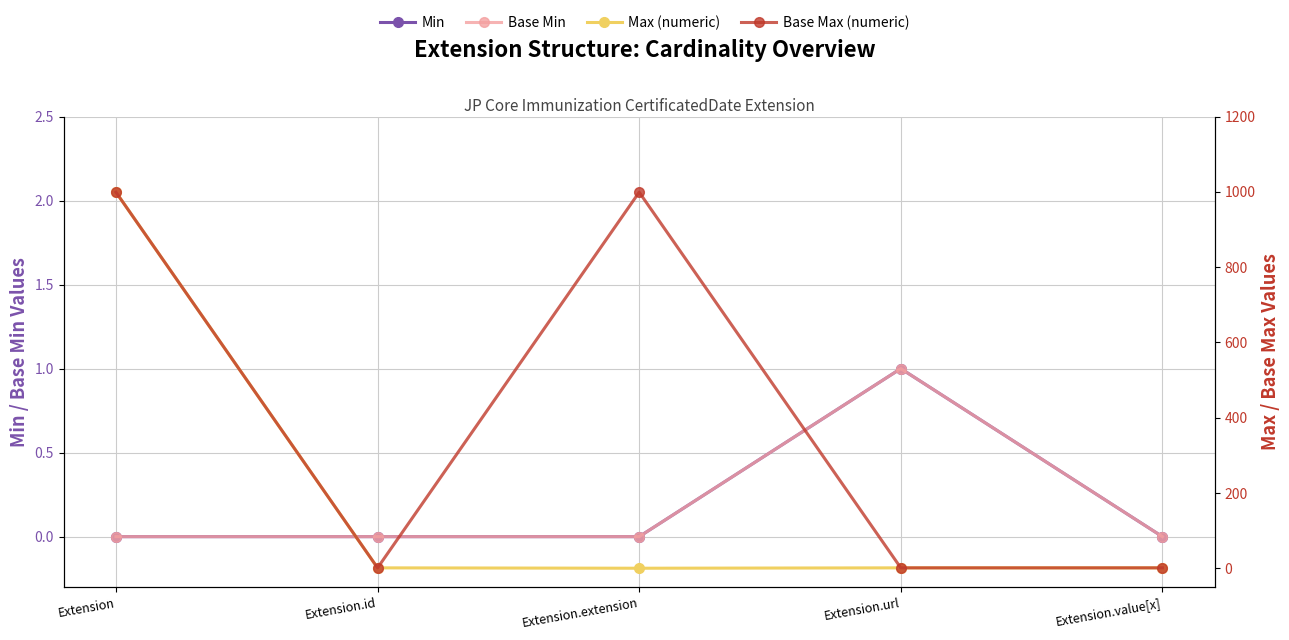

What is the sum of all Base Min values?

1